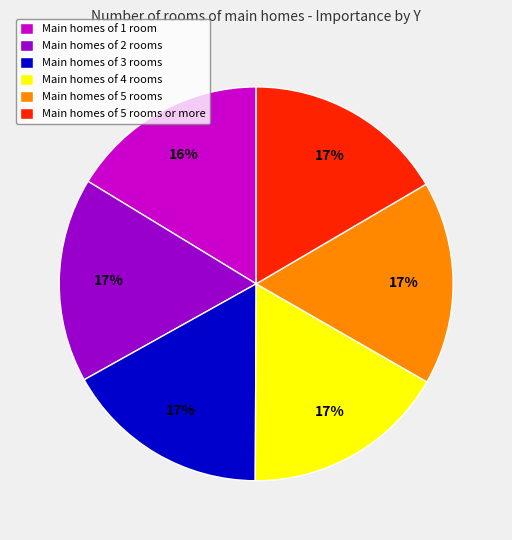

Count the number of slices in the pie.

6